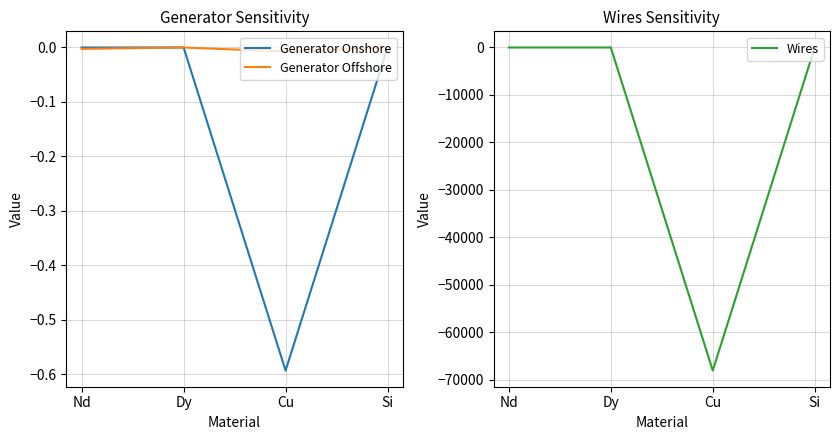

Rank the categories by Generator Offshore value from lowest to highest.

Cu, Nd, Dy, Si